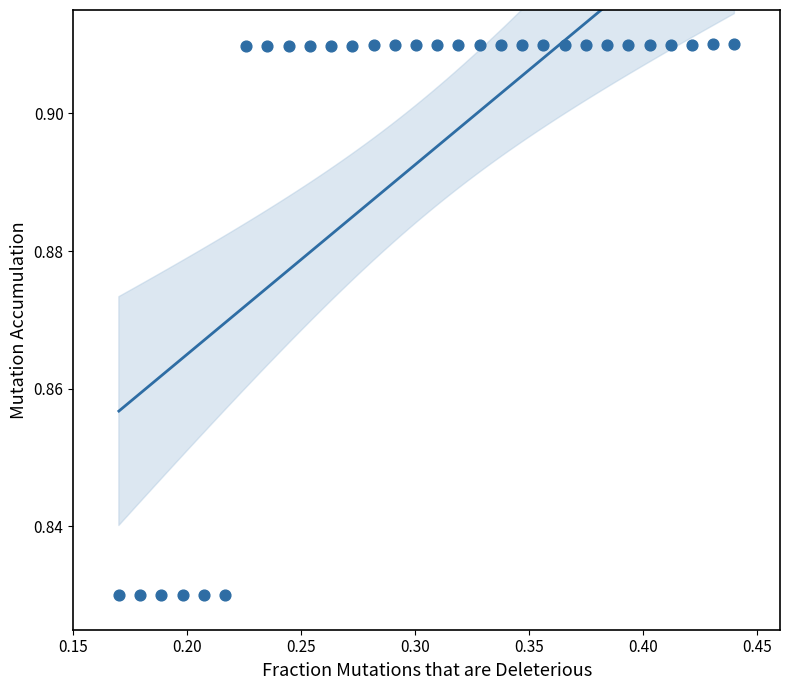

What is the range of X values (max minus min)?

0.3